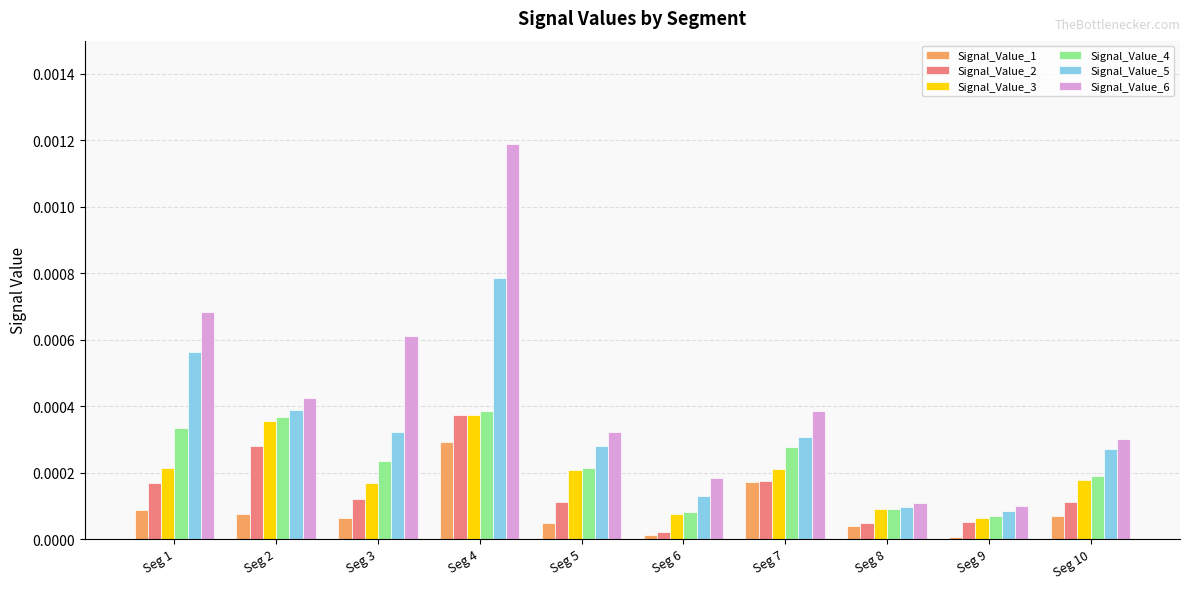

The value of Signal_Value_6 at Seg 5 is 0.0. True or false?

True